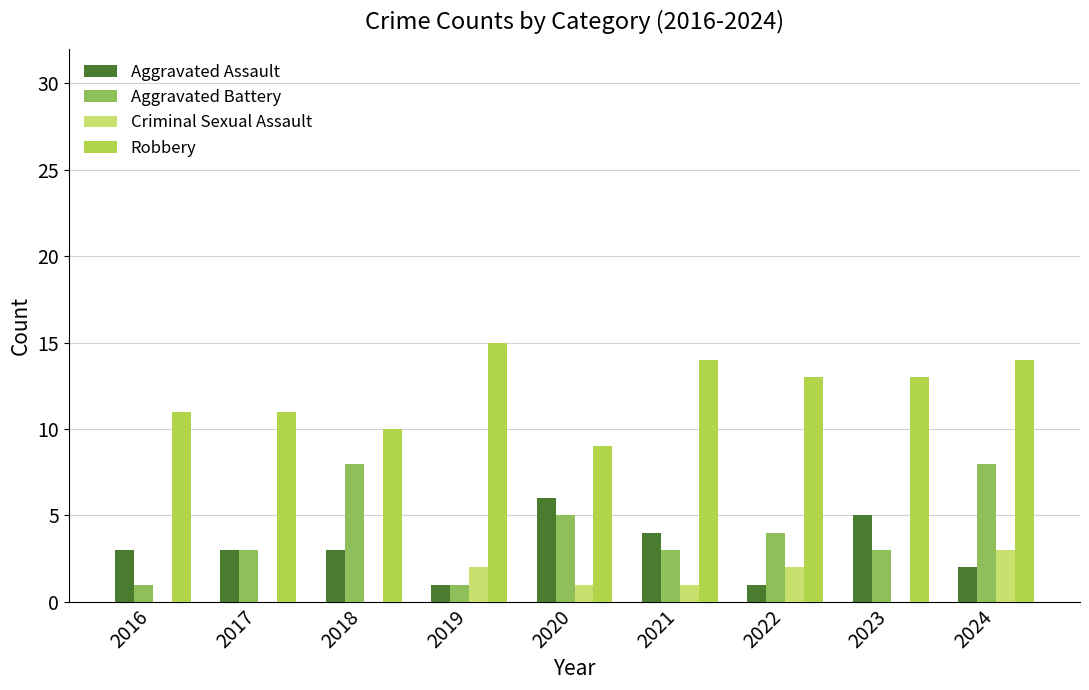

Which series changed the most between 2016 and 2018?

Aggravated Battery